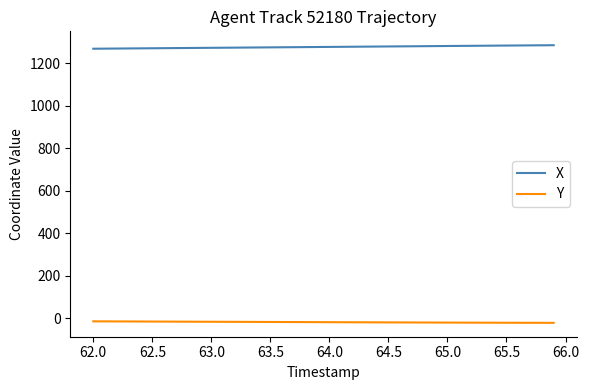

Which series has the largest total across all categories?

X